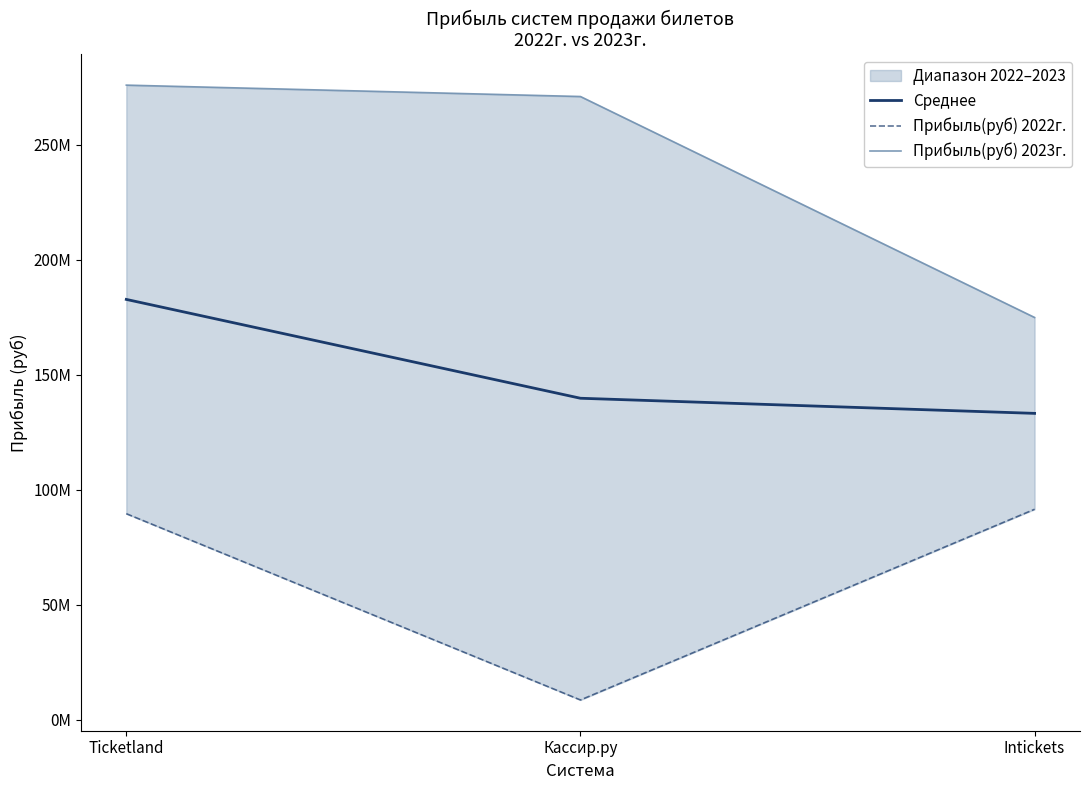

What is the difference between the highest and lowest values at Intickets?

83401000